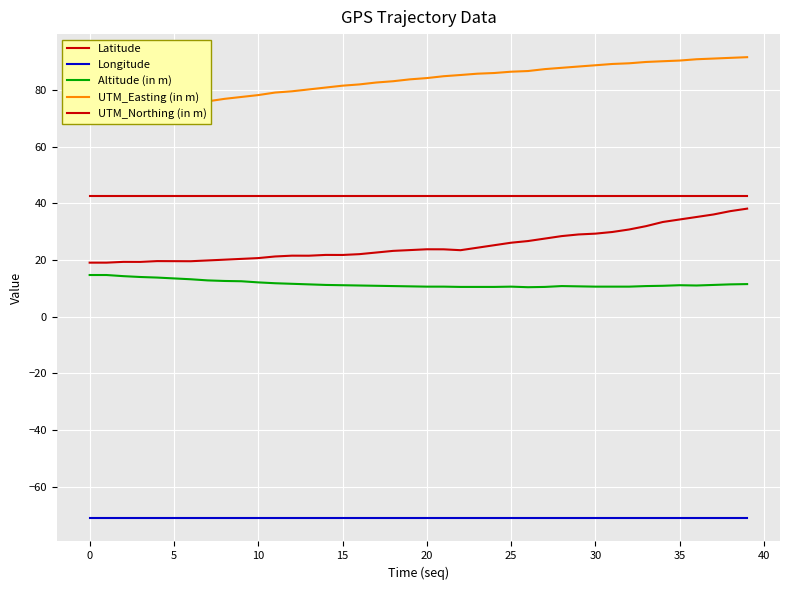

Is it true that UTM_Easting (in m) equals 124.0 at 16?

False